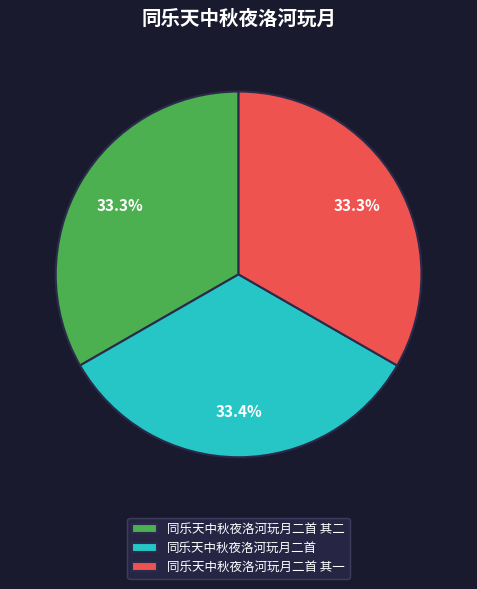

Approximately how many times larger is the value at 同乐天中秋夜洛河玩月二首 compared to 同乐天中秋夜洛河玩月二首 其二?

1.0